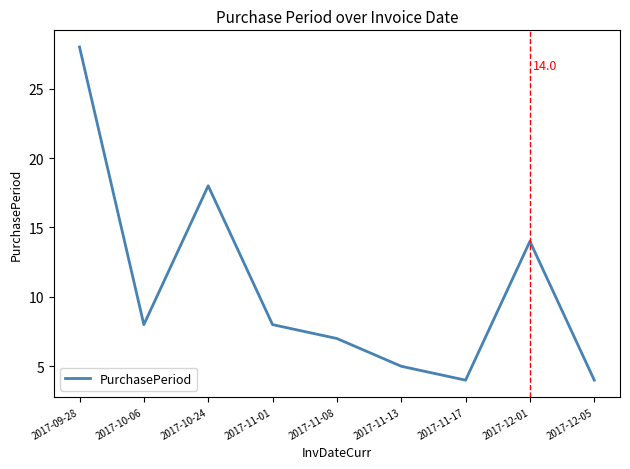

Reading right to left, extract all data points from this chart.

2017-12-05=4	2017-12-01=14	2017-11-17=4	2017-11-13=5	2017-11-08=7	2017-11-01=8	2017-10-24=18	2017-10-06=8	2017-09-28=28